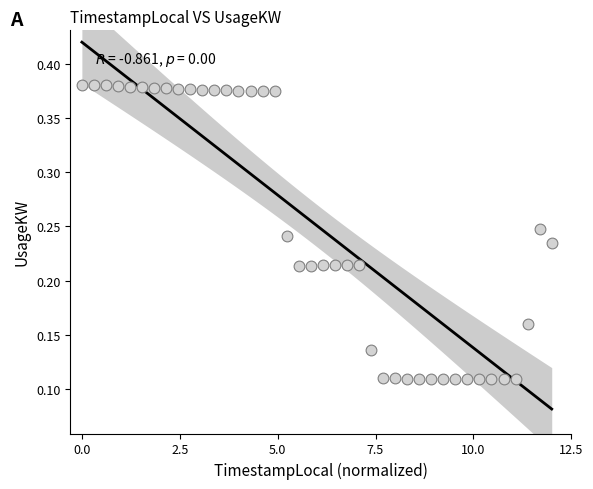

What is the range of X values (max minus min)?

12.0